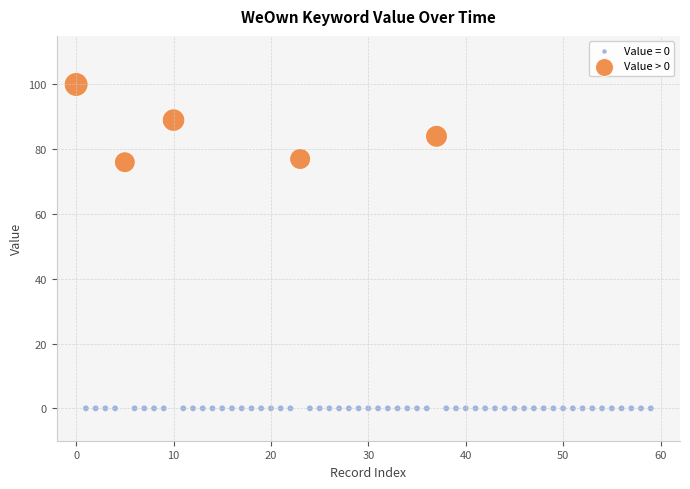

Which series reaches the minimum Y coordinate?

Value = 0